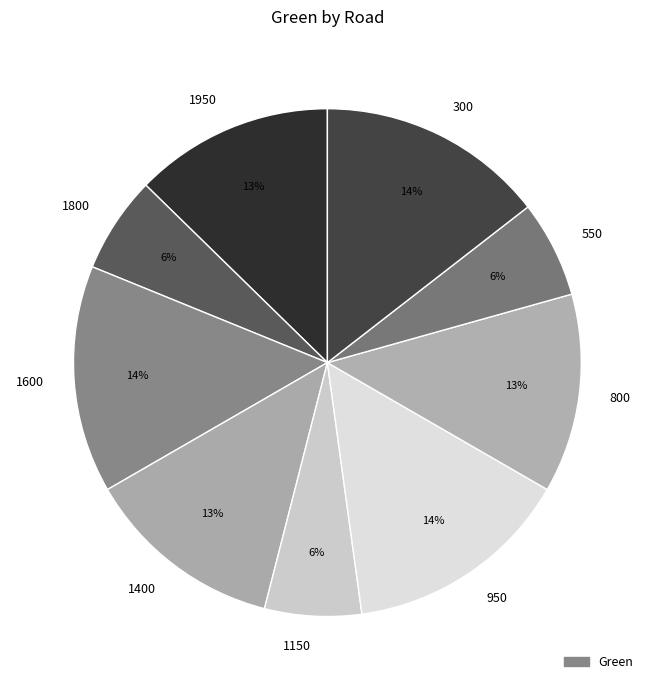

To the nearest percent, what is the combined percentage of 300 and 1950?

27%